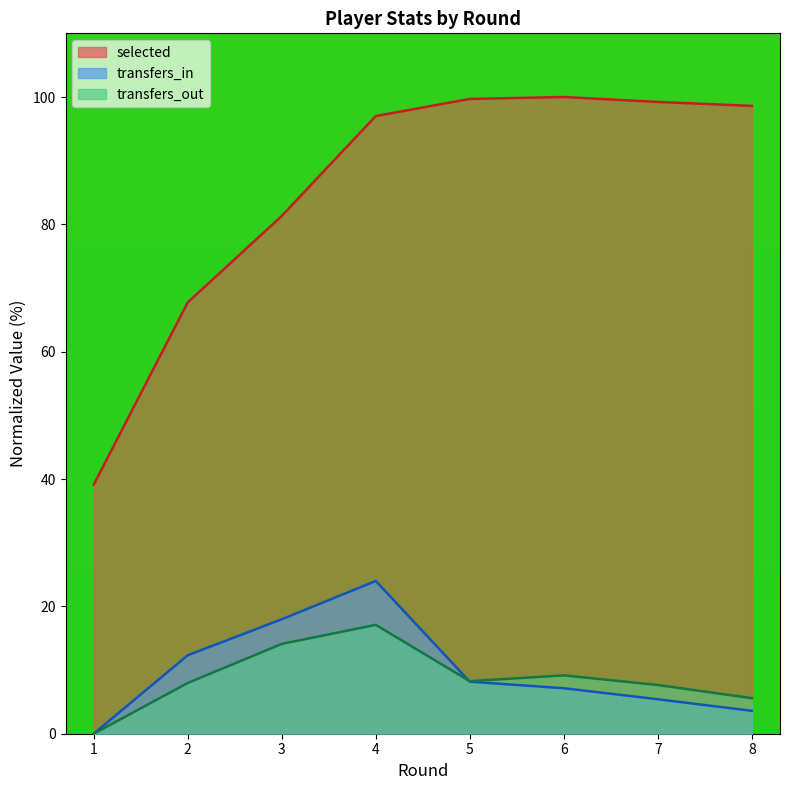

At which label does transfers_in first exceed 8?

2